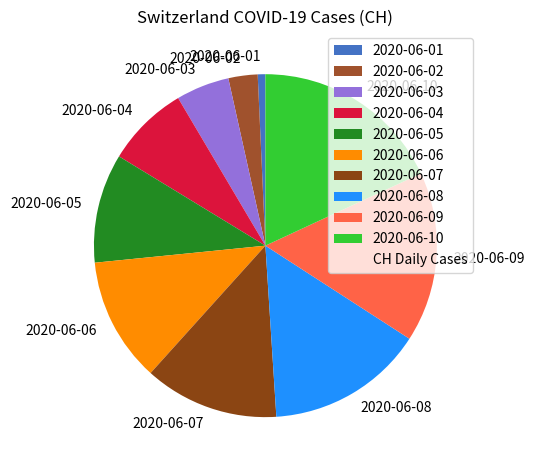

Which has a higher value, 2020-06-04 or 2020-06-01?

2020-06-04